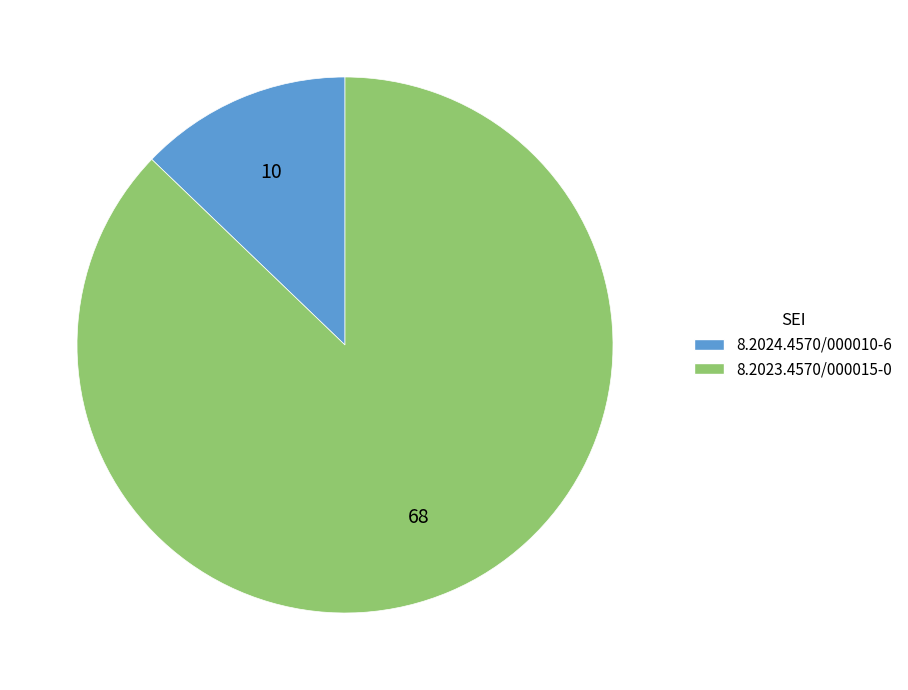

Between 8.2024.4570/000010-6 and 8.2023.4570/000015-0, which is larger?

8.2023.4570/000015-0